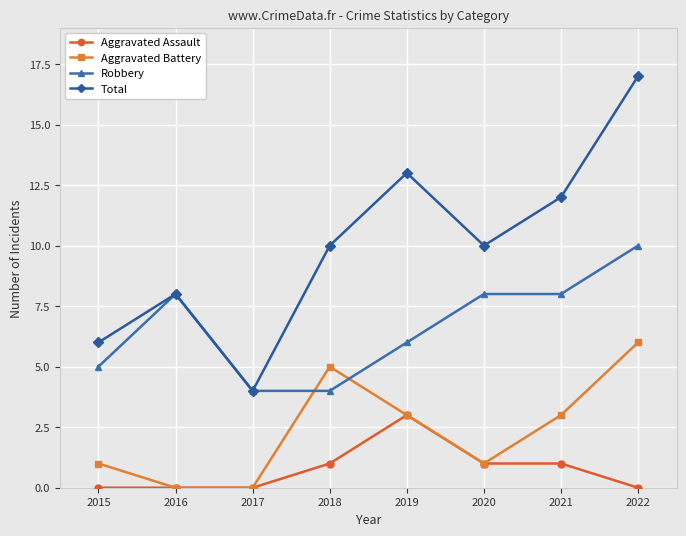

At which label does Aggravated Battery first exceed 3?

2018